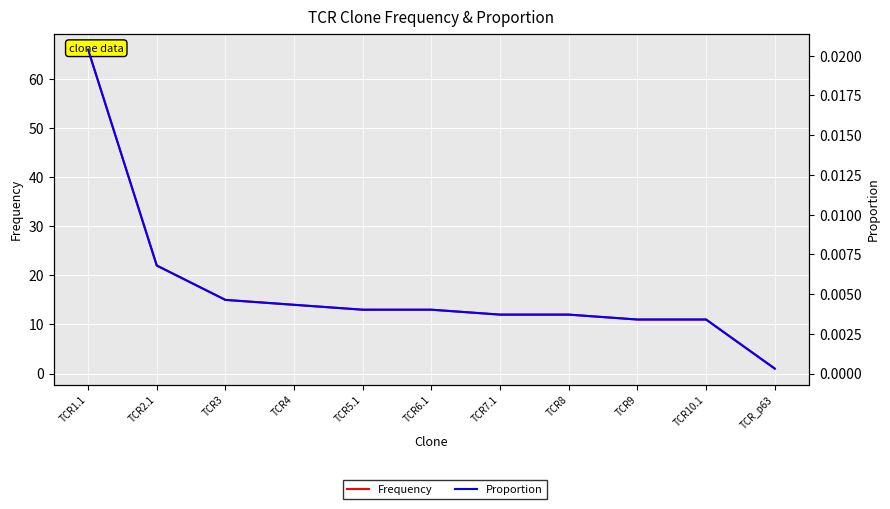

True or false: Proportion has more than 1 interior local peaks.

False